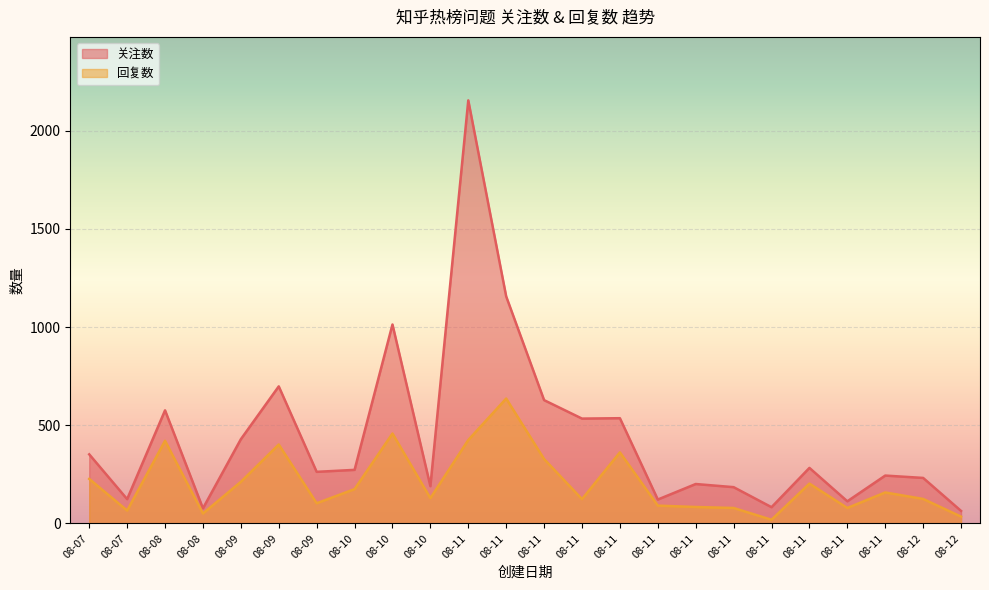

Which has a higher value, 08-10 or 08-11?

08-10